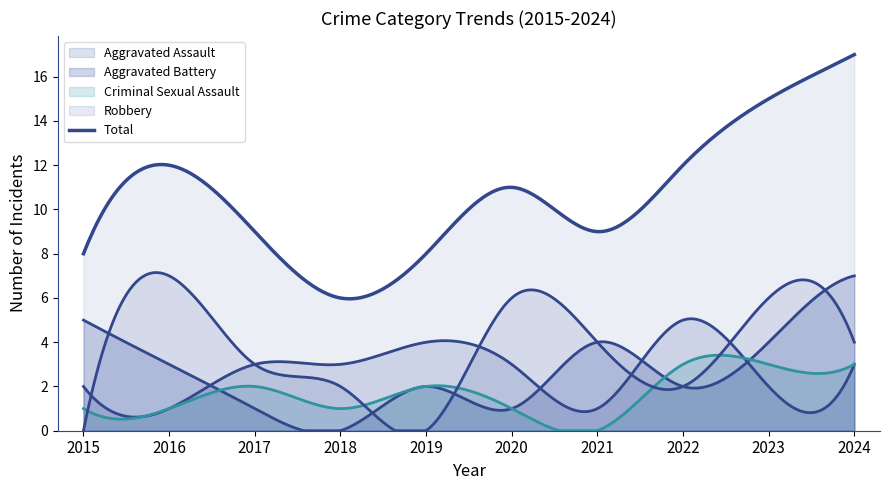

At which category is the sum across all series the highest?

2024